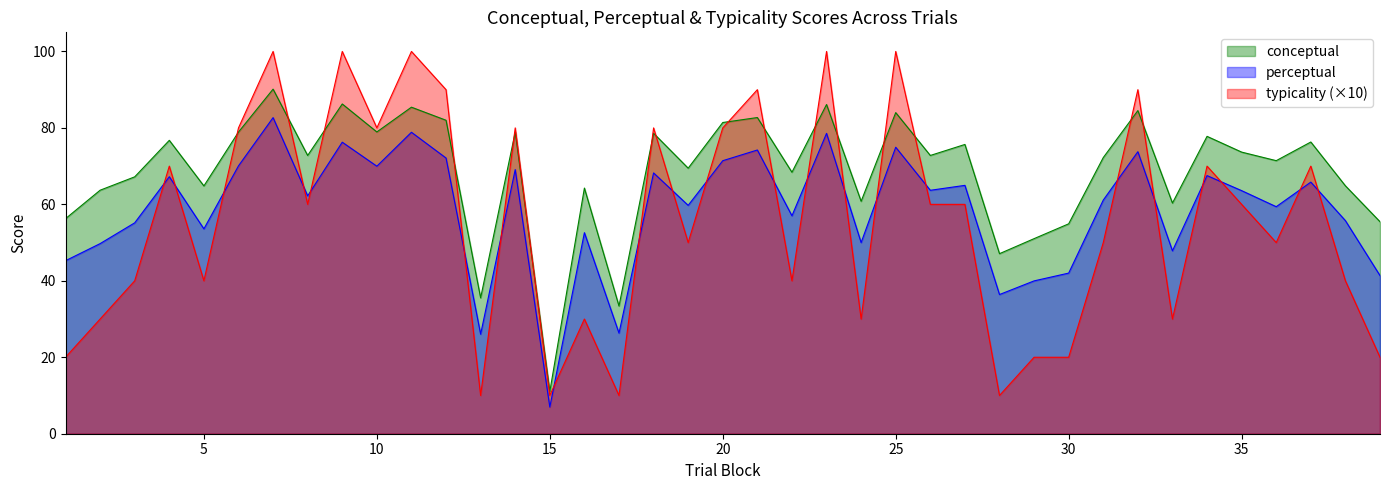

True or false: conceptual and perceptual cross at least once.

False